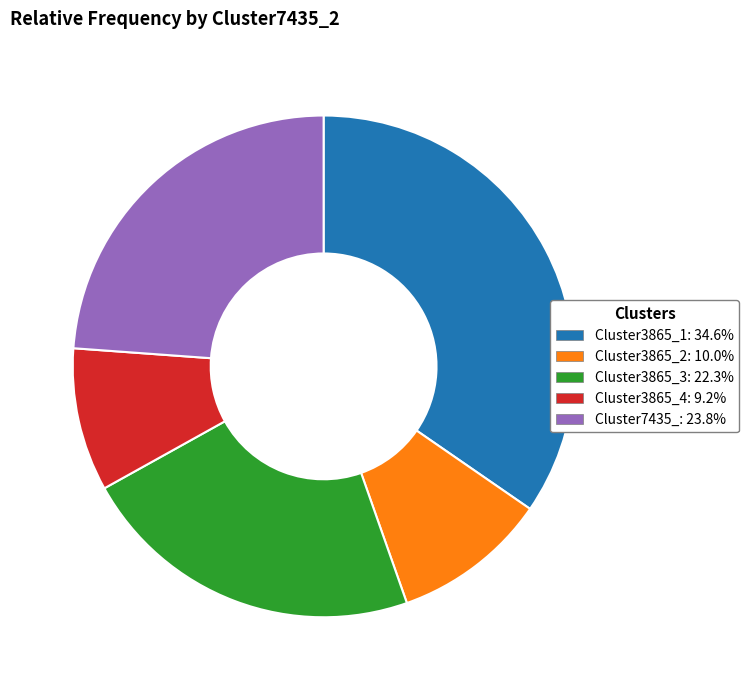

Do Cluster3865_1 and Cluster3865_3 together represent more than half of the pie?

Yes